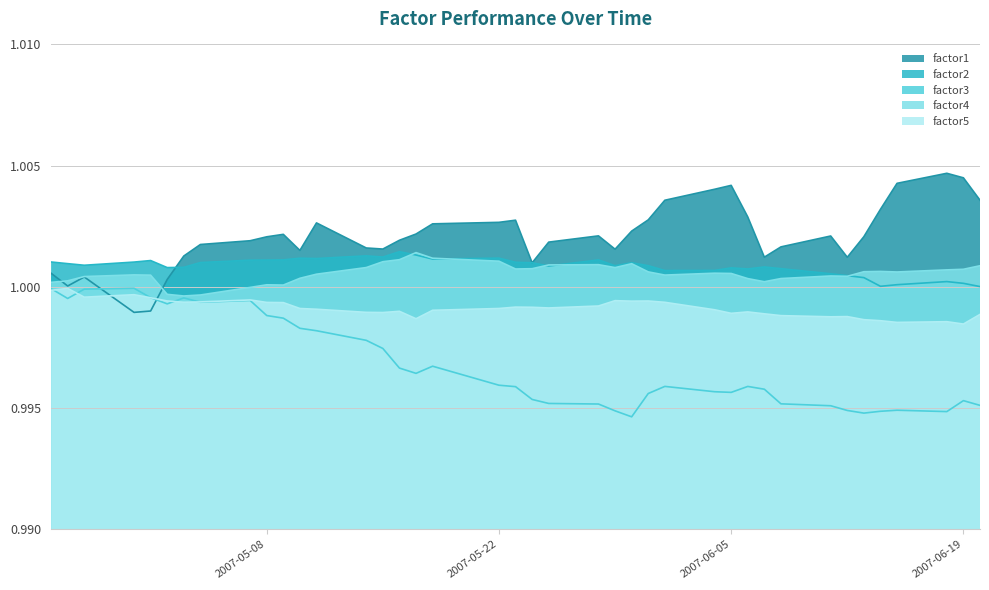

What is the total value across all series at 2007-05-22?

5.0